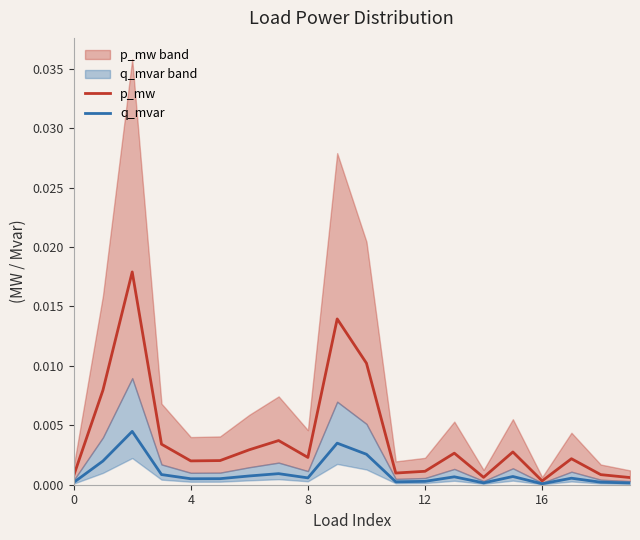

At 8, list the series in order from smallest to largest.

q_mvar, p_mw